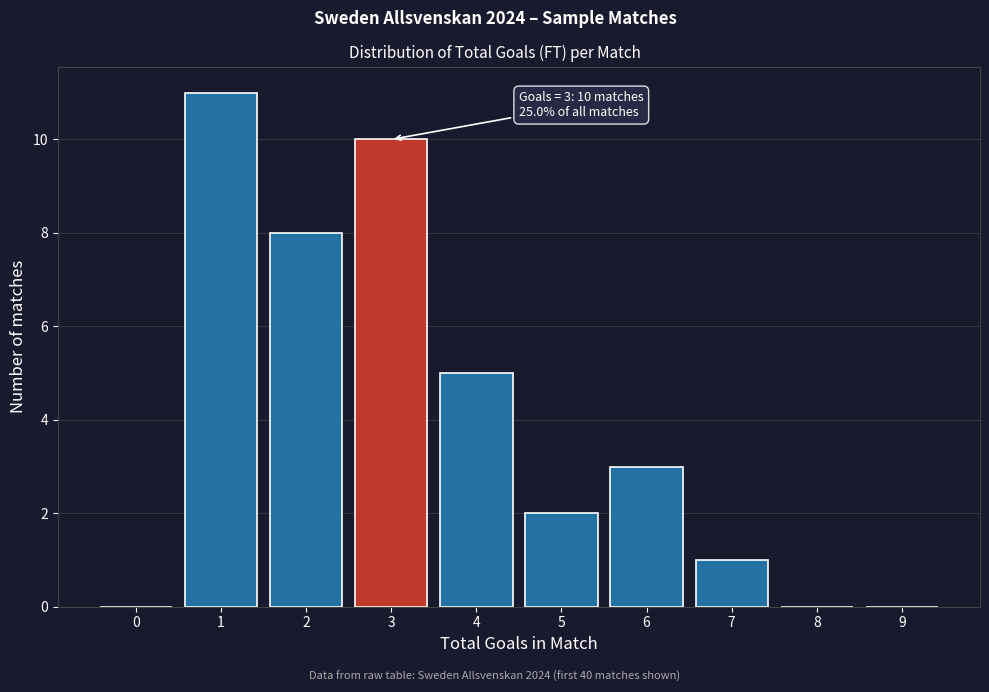

Reading left to right, transcribe all the data shown in this chart.

0=0	1=11	2=8	3=10	4=5	5=2	6=3	7=1	8=0	9=0